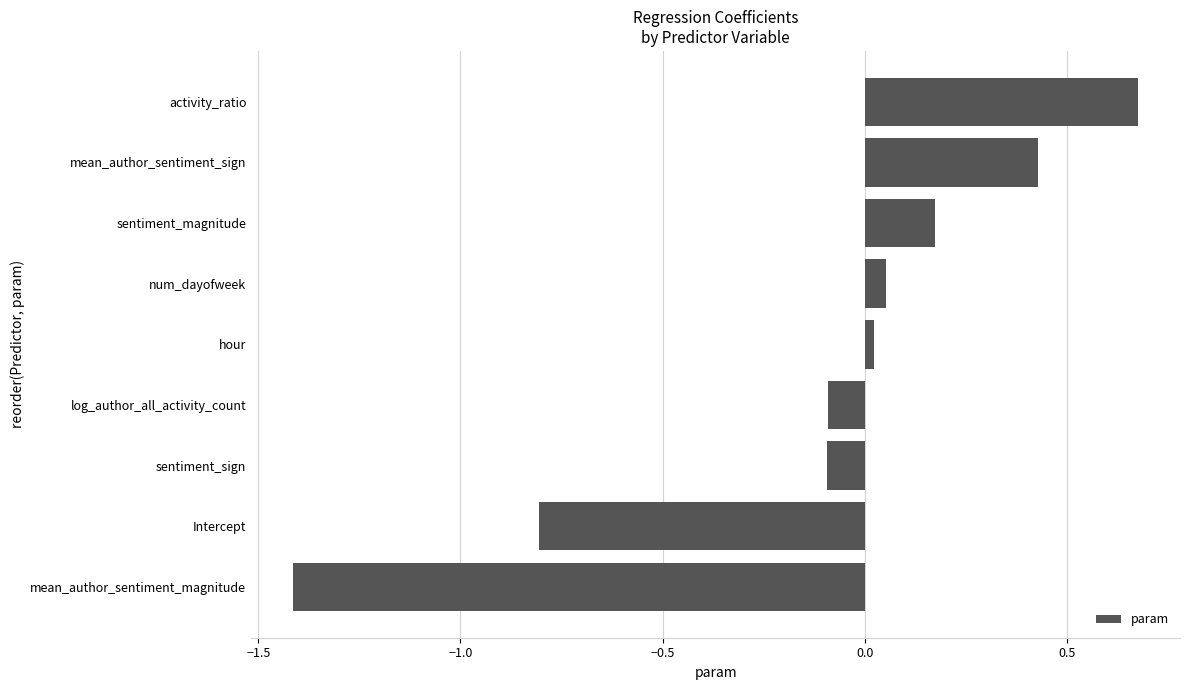

Which label corresponds to the largest value in the chart?

activity_ratio